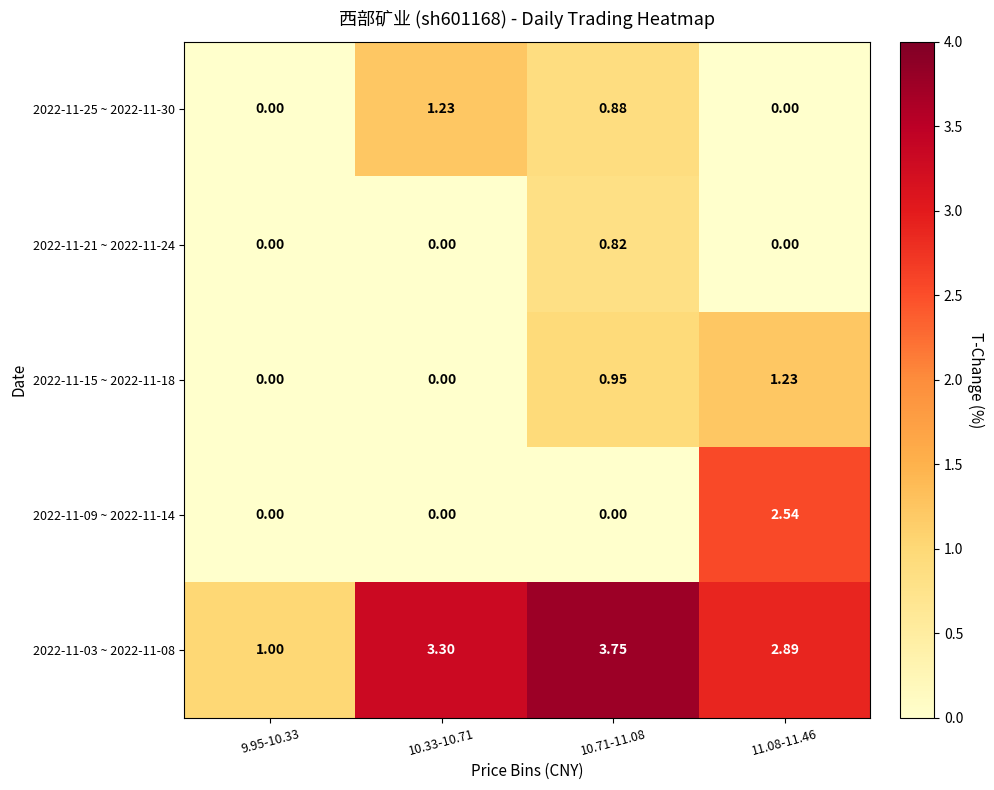

Is the value of 2022-11-15 ~ 2022-11-18 at 10.33-10.71 greater than the value of 2022-11-25 ~ 2022-11-30 at 10.33-10.71?

No